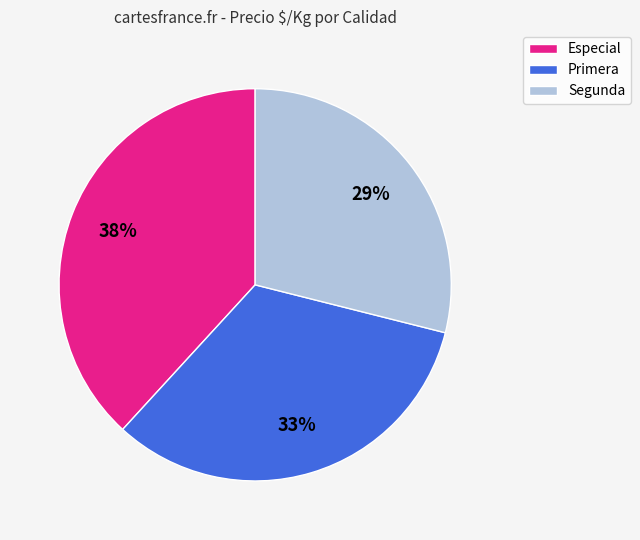

Is it true that Primera is 44% of the pie?

False